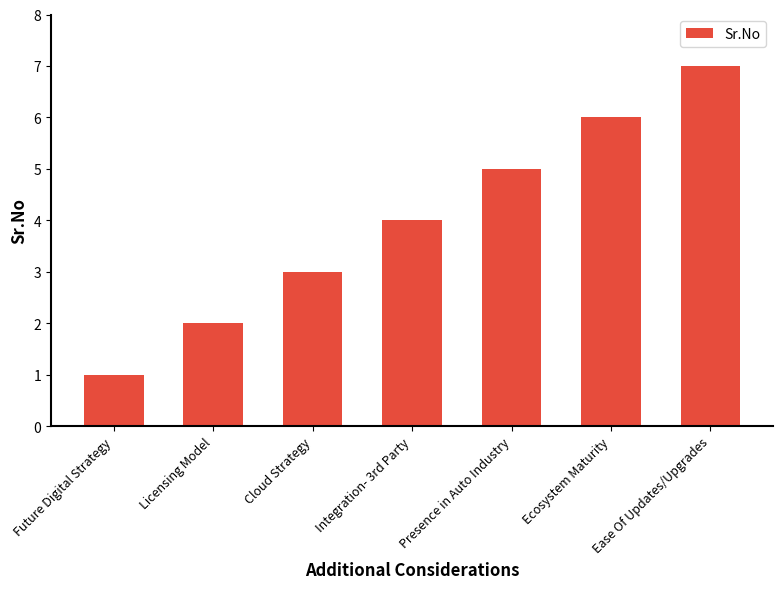

What is the difference between the maximum and minimum values?

6